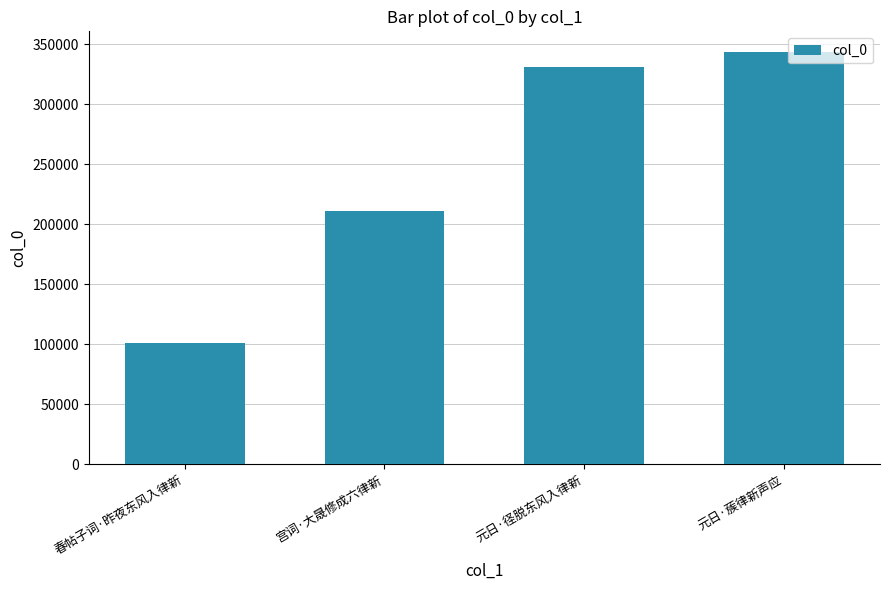

List the labels in order of value, largest first.

元日·蔟律新声应, 元日·径脱东风入律新, 宫词·大晟修成六律新, 春帖子词·昨夜东风入律新